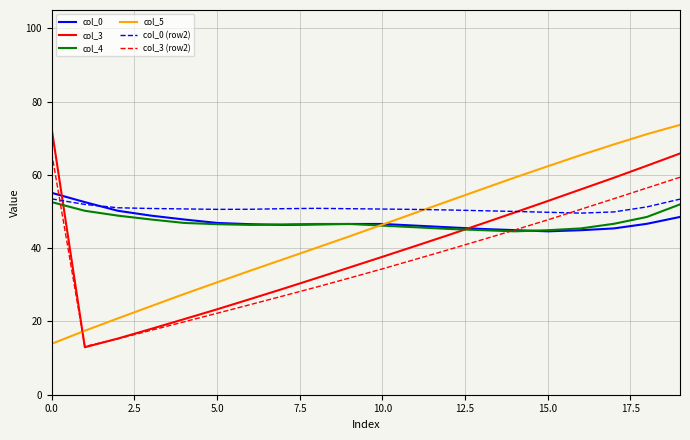

True or false: col_3 and col_4 cross at least once.

True